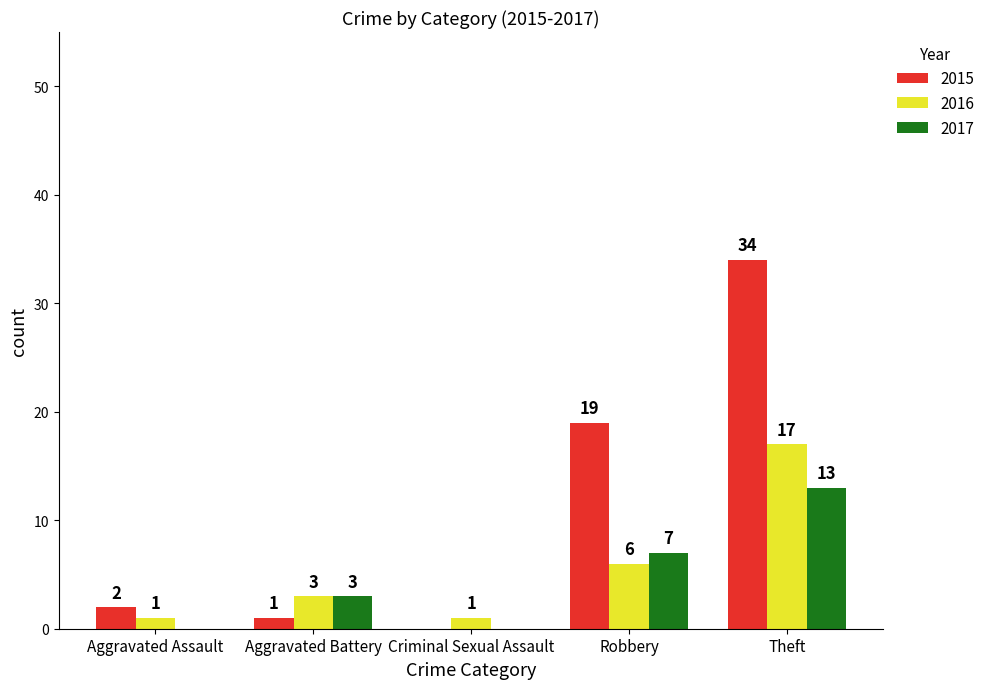

Which series has the widest spread of values?

2015